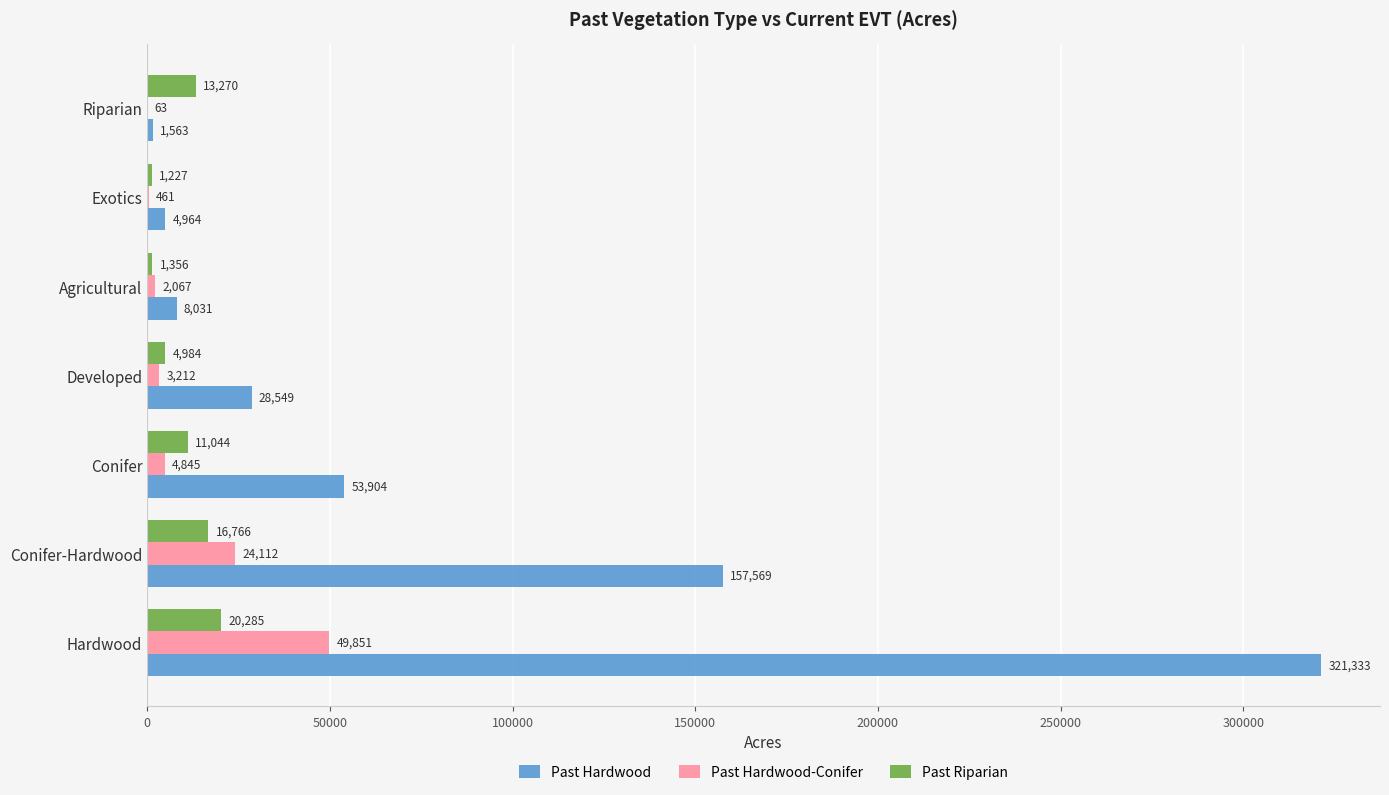

The value of Past Hardwood at Developed is 46364. True or false?

False